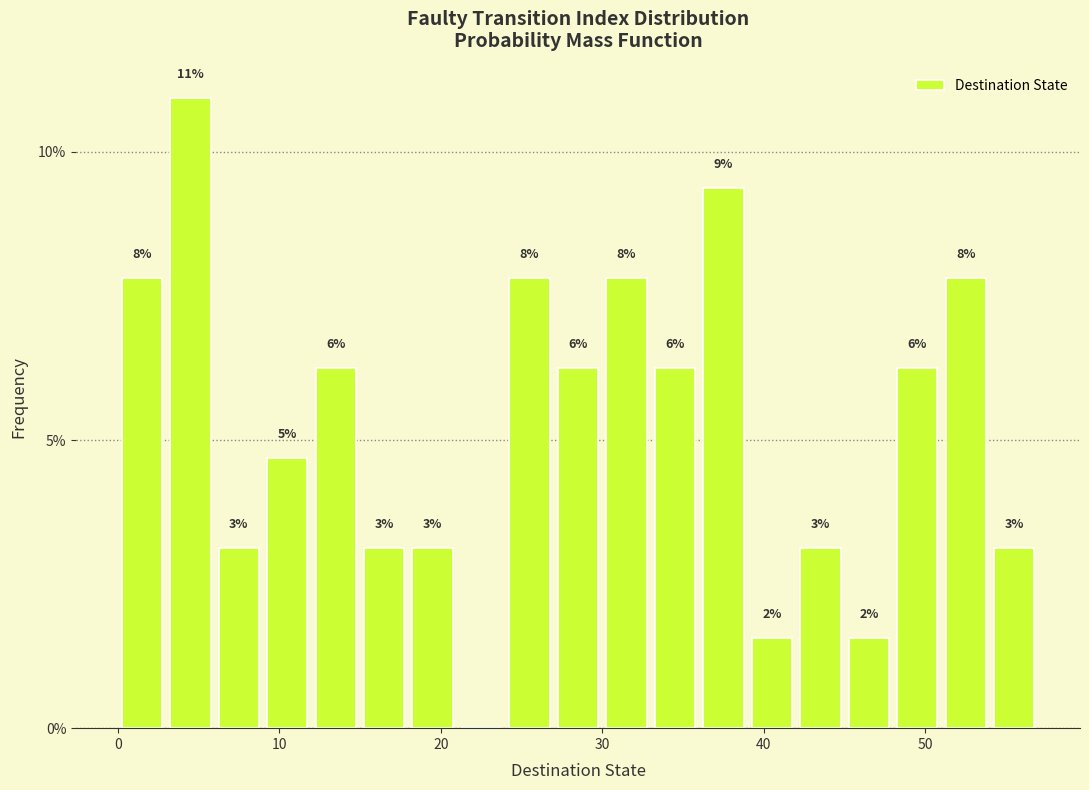

Read against the x-axis, roughly where is the centre of the tallest bar?

5